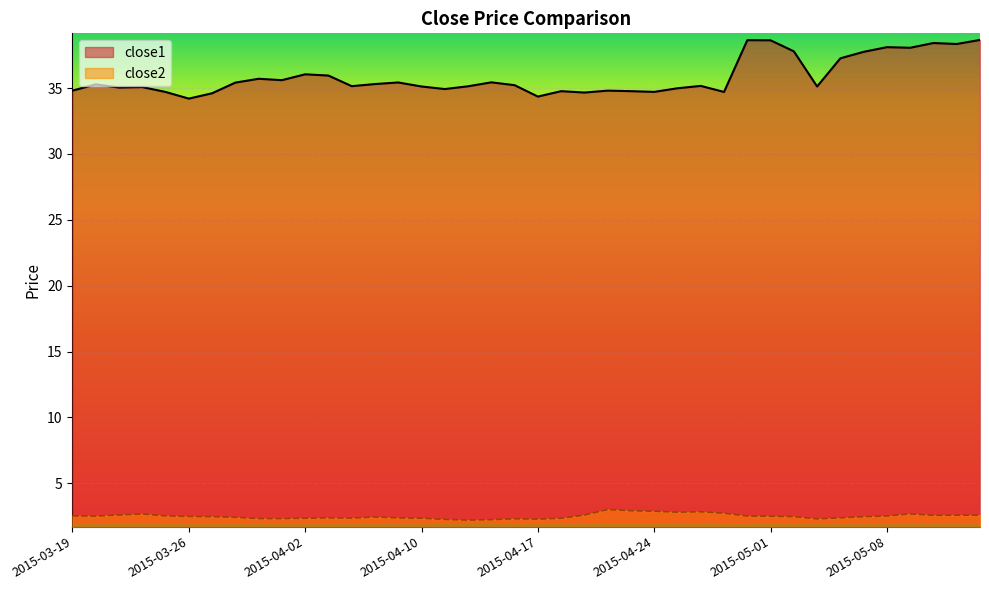

What is the difference between the highest and lowest values at 2015-04-09?

33.1